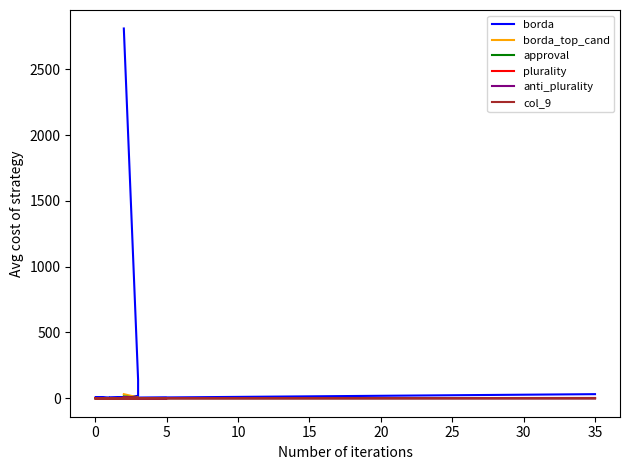

What is the greatest value displayed?

2811